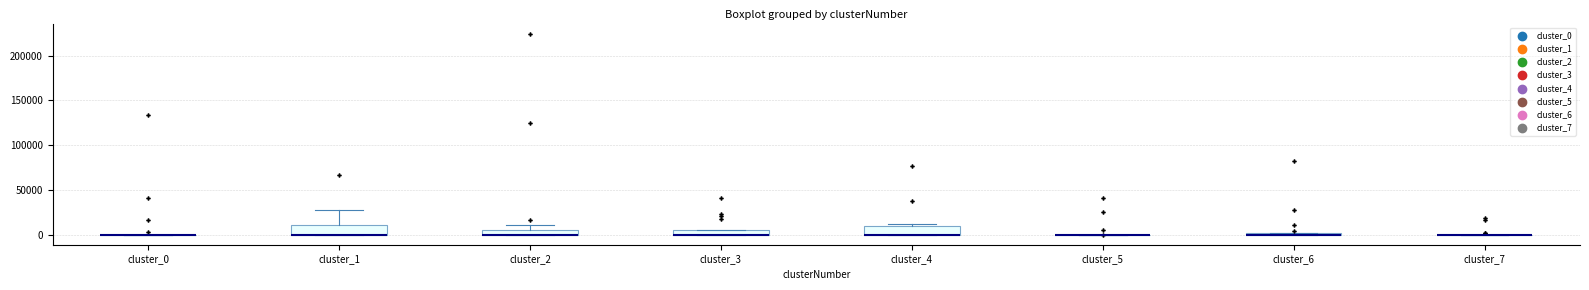

Where is the upper edge of the box for cluster_2 on the y-axis? The values are not printed on the chart, so give them approximately, as read against the axis.

5000